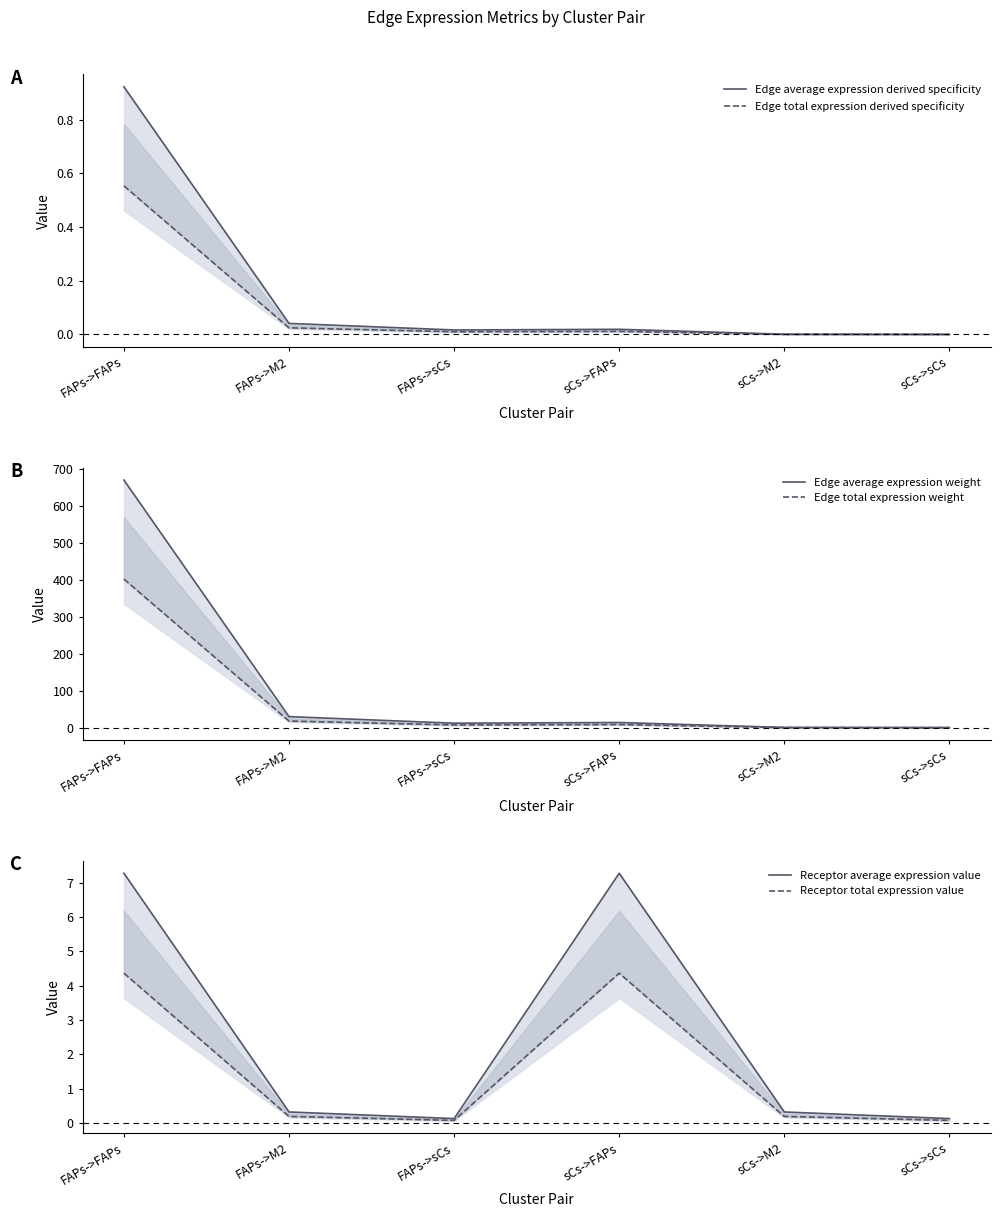

Where does the Edge average expression weight series first go above 13?

FAPs->FAPs